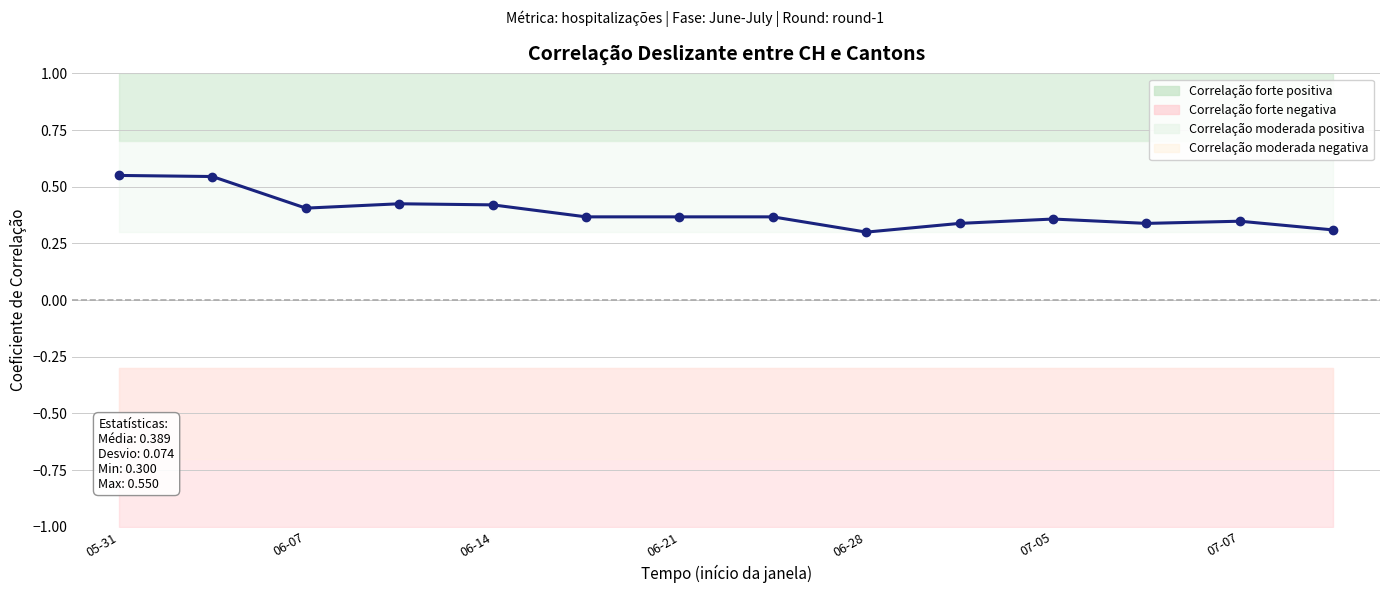

How many lines are shown in the chart?

1